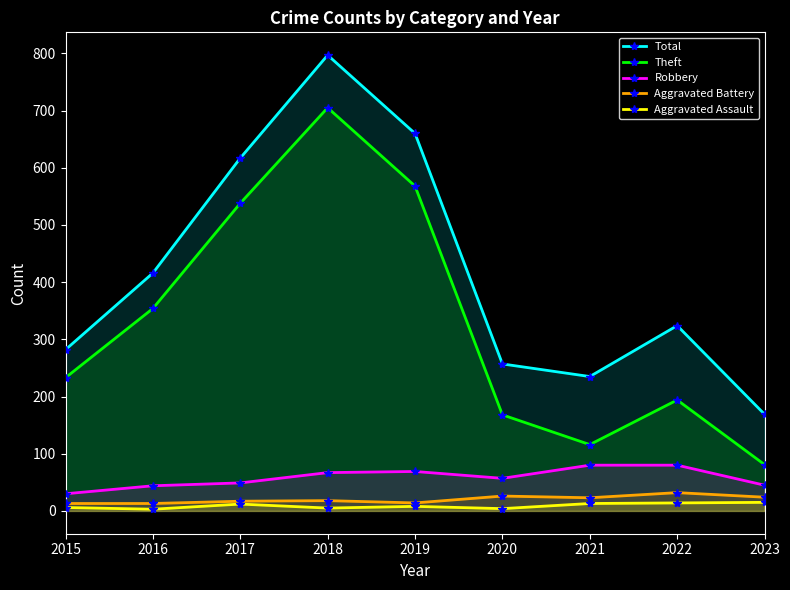

Does the chart have visible grid lines?

No